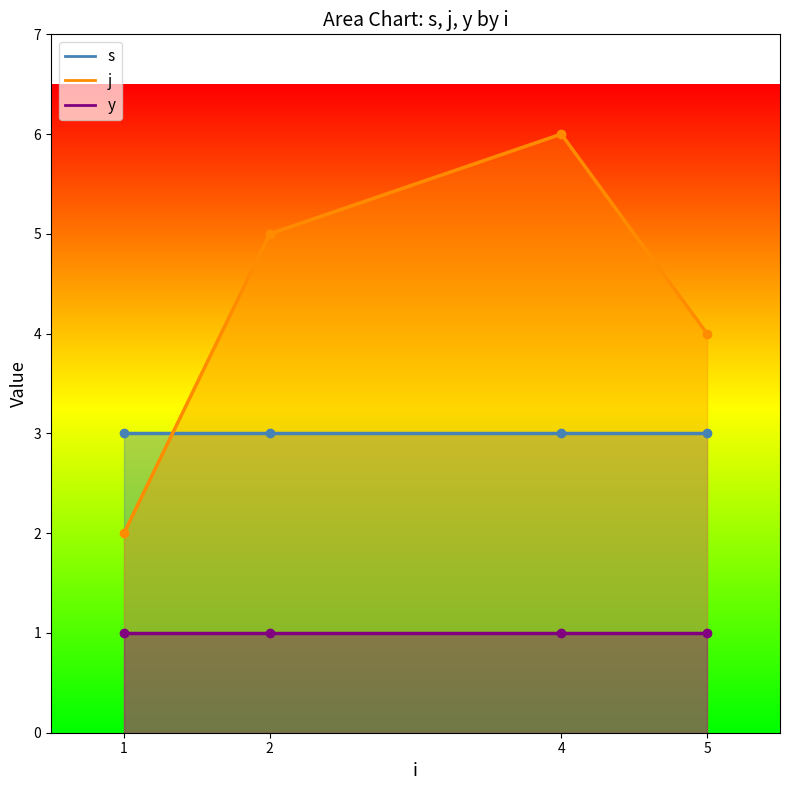

True or false: y has more than 1 interior local peaks.

False